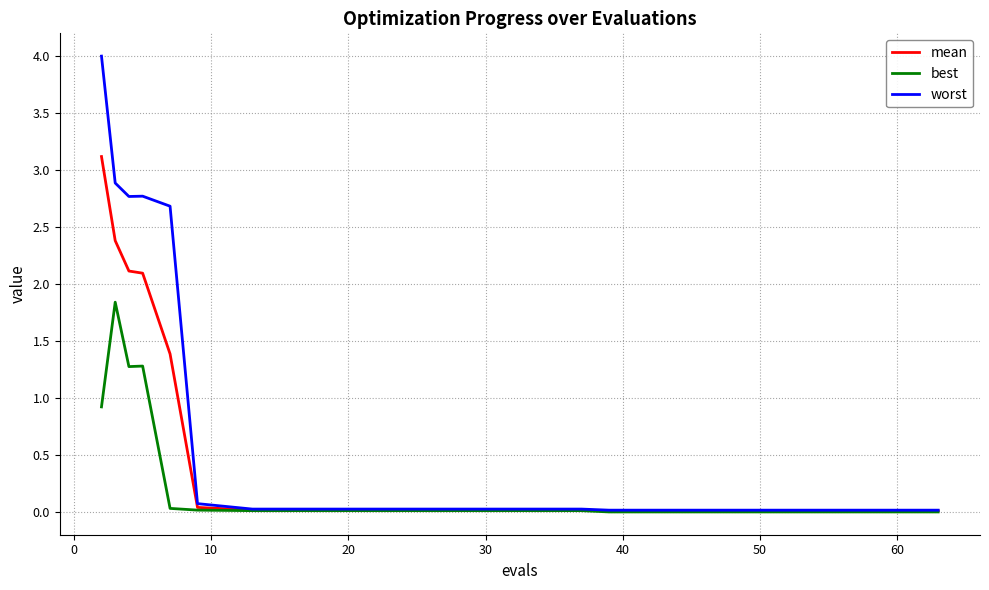

Rank the series by their average value, from lowest to highest.

best, mean, worst